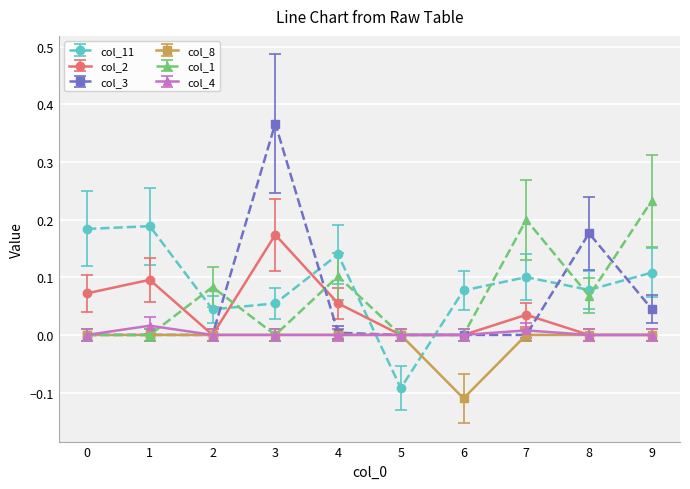

How many interior local peaks does the col_1 series have?

3